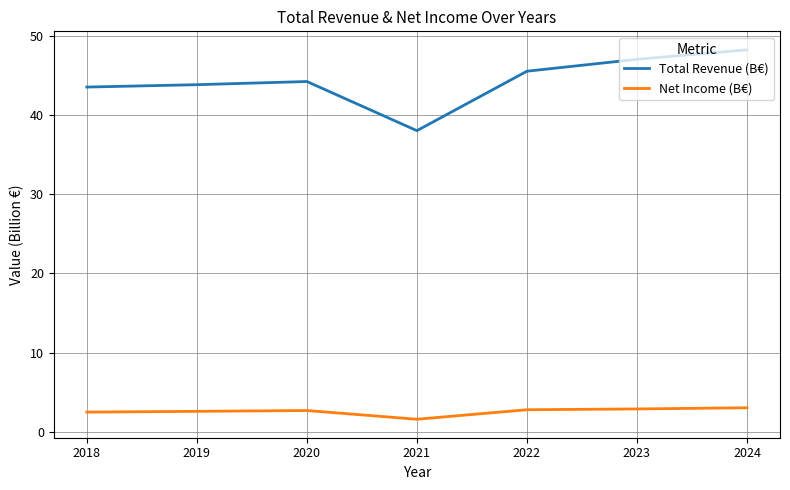

Which series has the widest spread of values?

Total Revenue (B€)